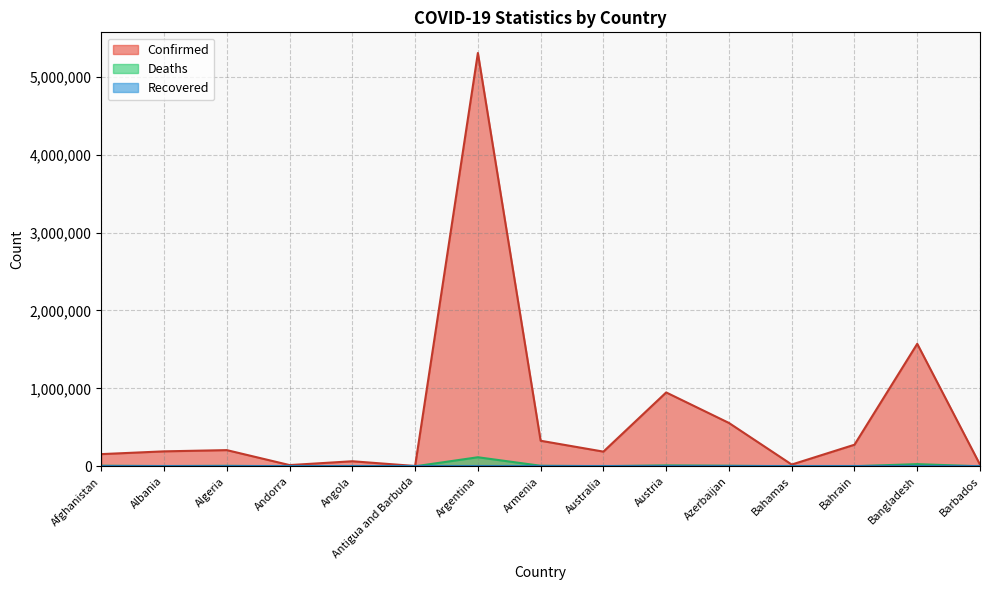

At which category does the chart reach its peak across all series?

Argentina